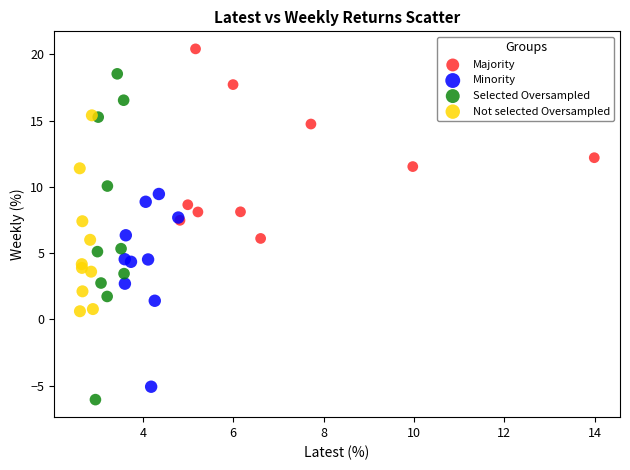

Which series reaches the maximum Y coordinate?

Majority